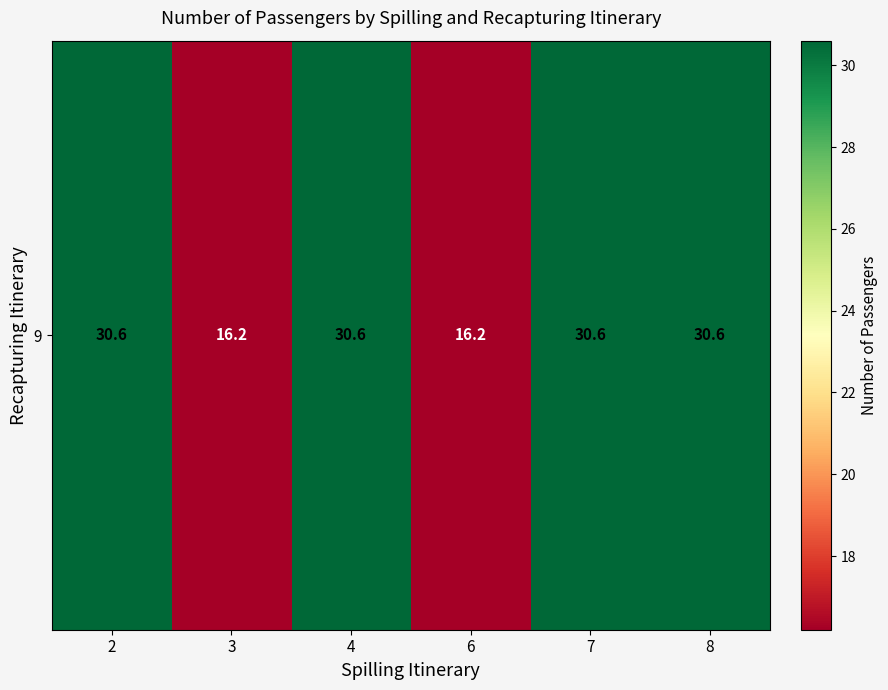

Reading left to right, extract all data points from this chart.

2=30.6	3=16.2	4=30.6	6=16.2	7=30.6	8=30.6